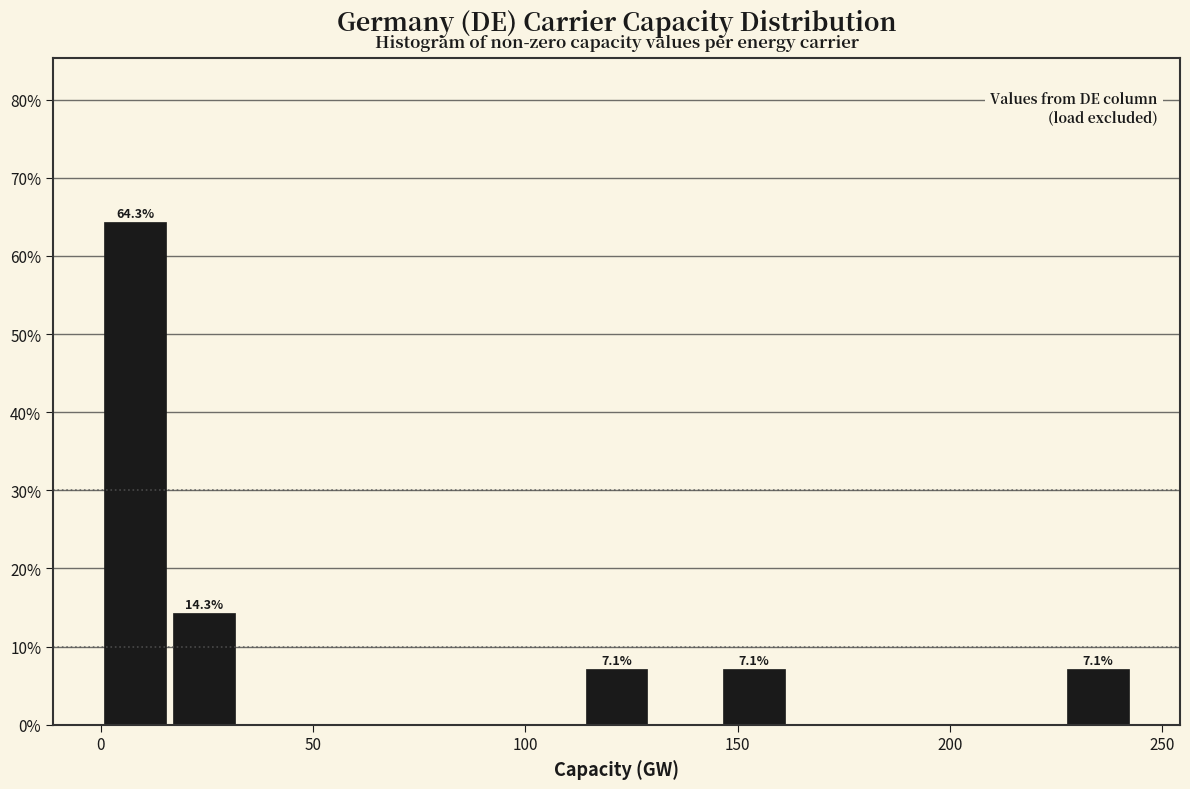

Around what value on the x-axis is the tallest bar? Give the approximate position of its centre, as read against the axis.

10